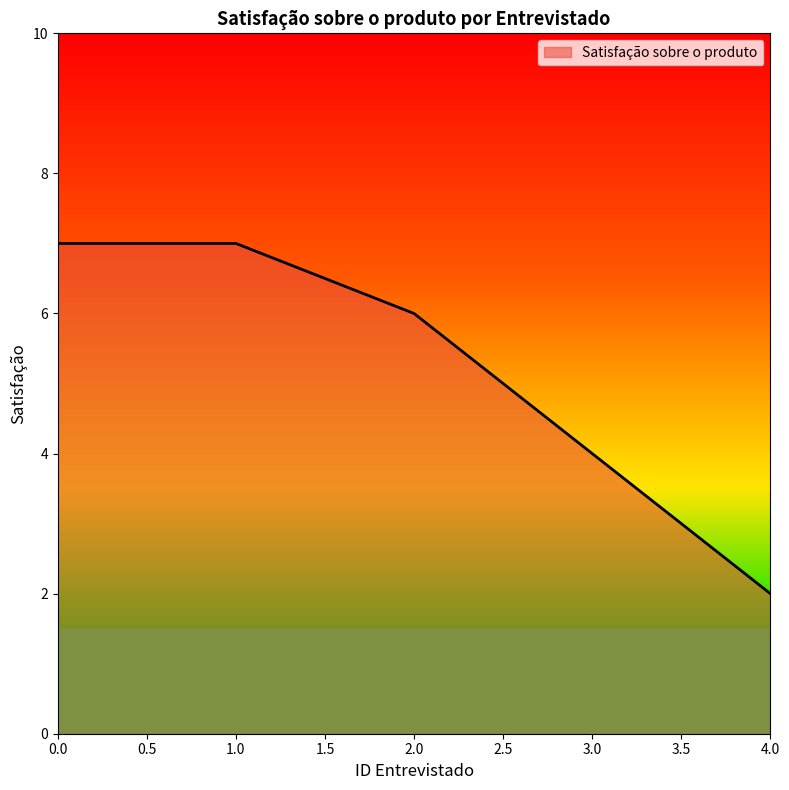

Approximately how many times larger is the value at 3.0 compared to 0.0?

0.6